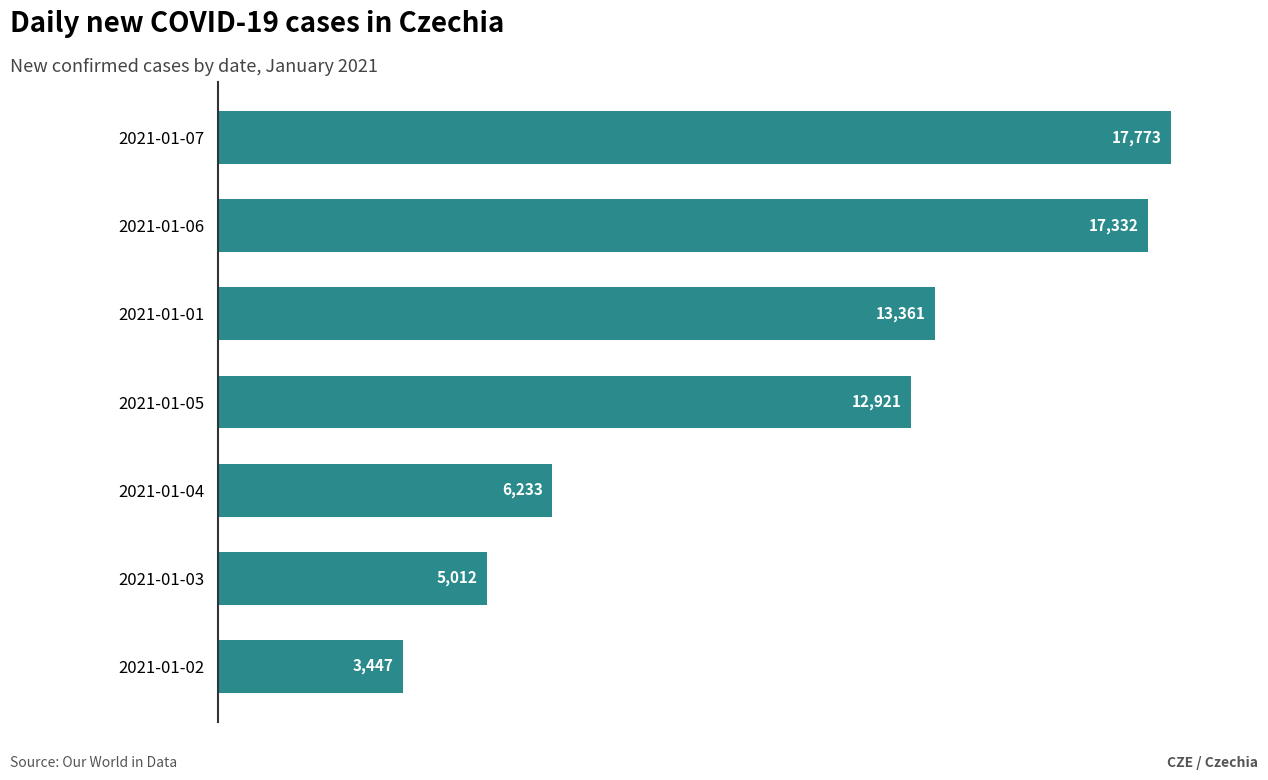

Approximately how many times larger is the value at 2021-01-04 compared to 2021-01-02?

1.8